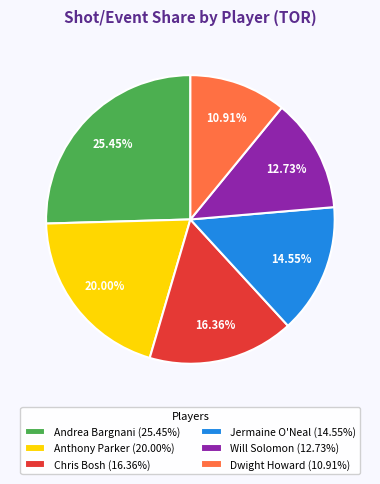

Approximately how many times larger is the value at Will Solomon compared to Dwight Howard?

1.2